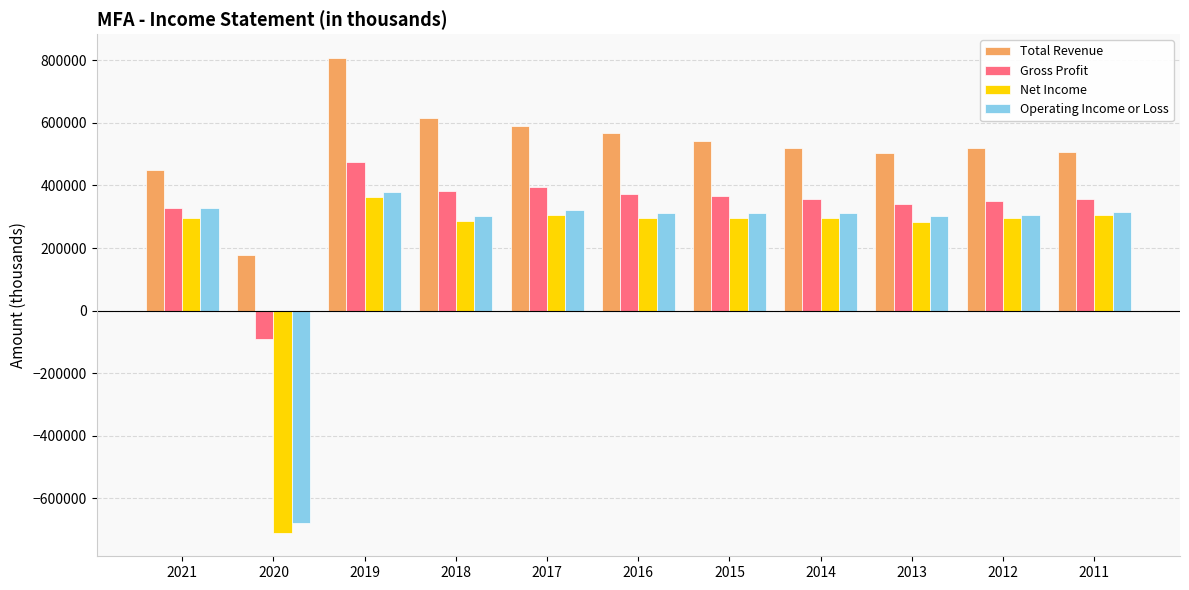

What is the smallest value displayed?

-709400